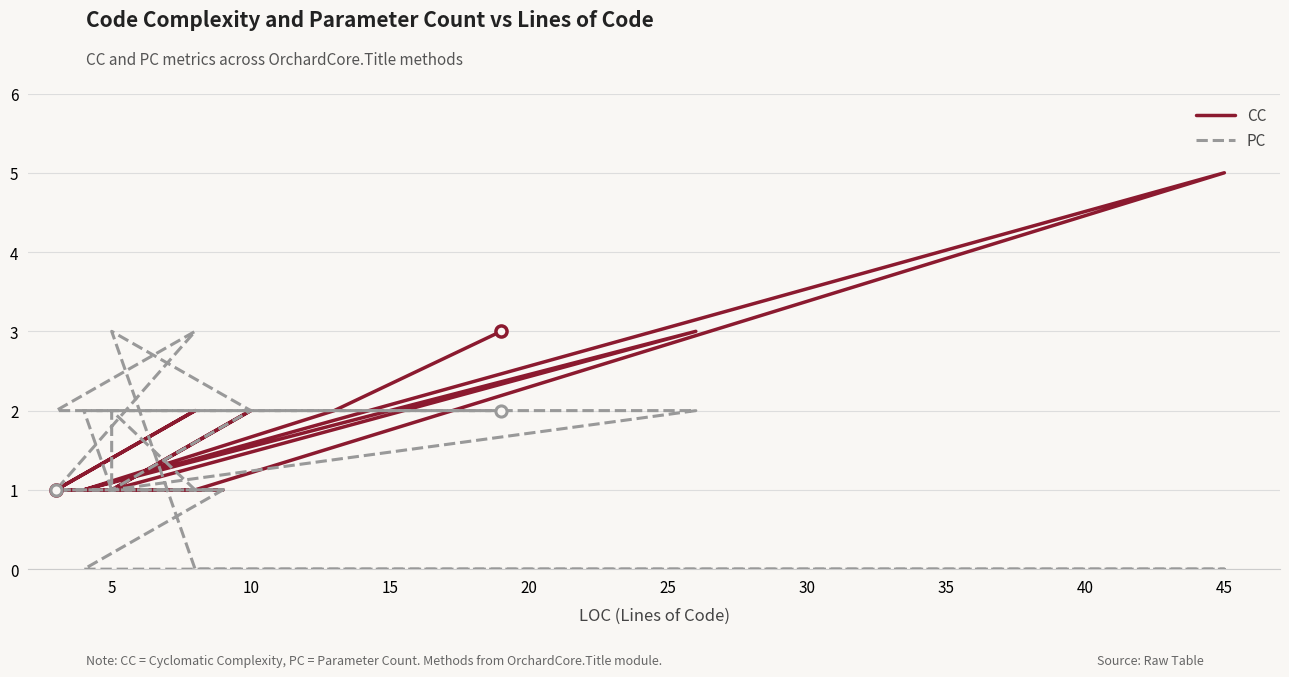

What is the difference between the second highest and second lowest values in the CC series?

2